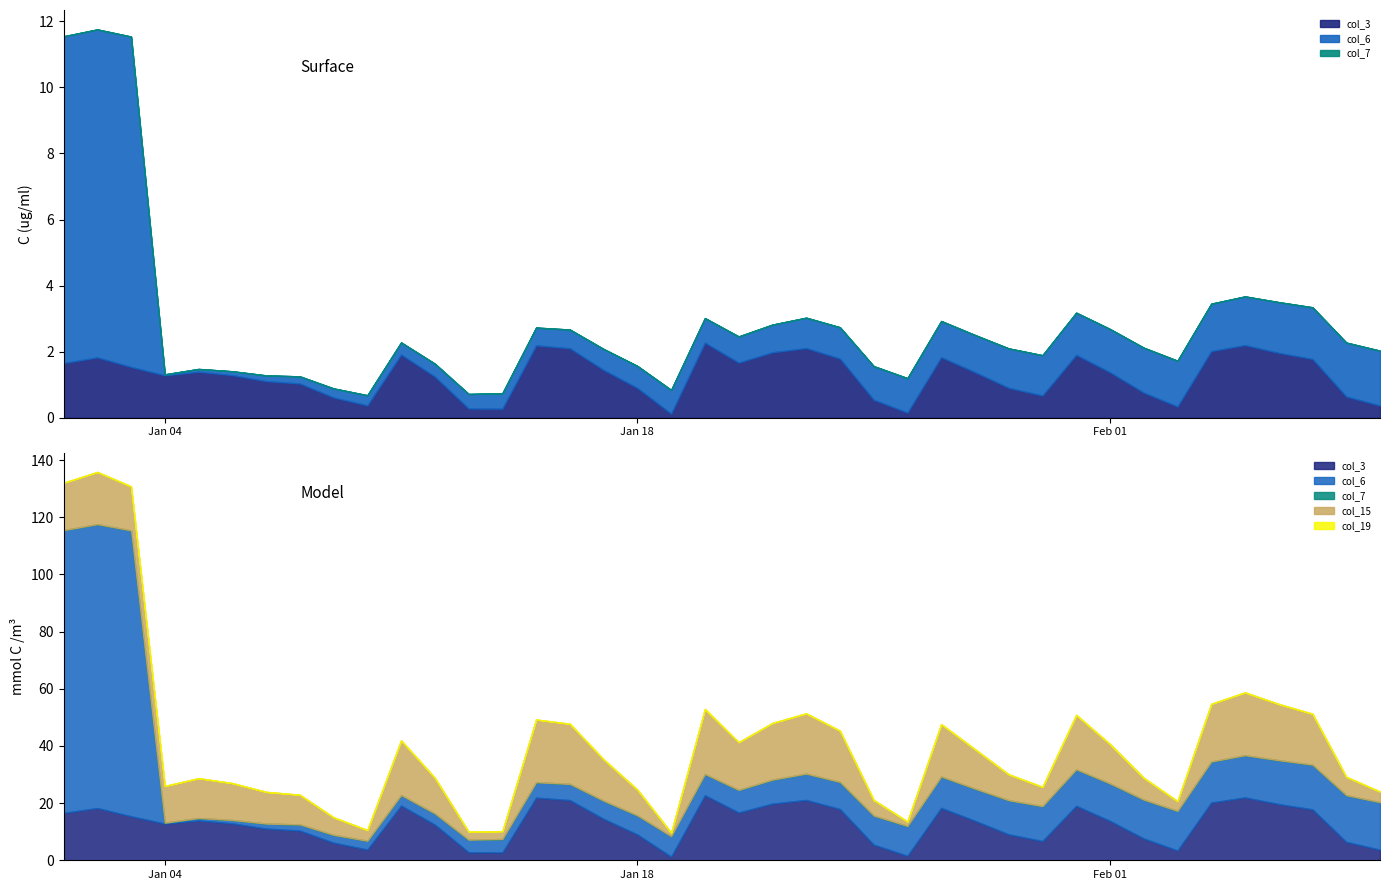

What is the label of the 7th point from the right?

2022-02-03